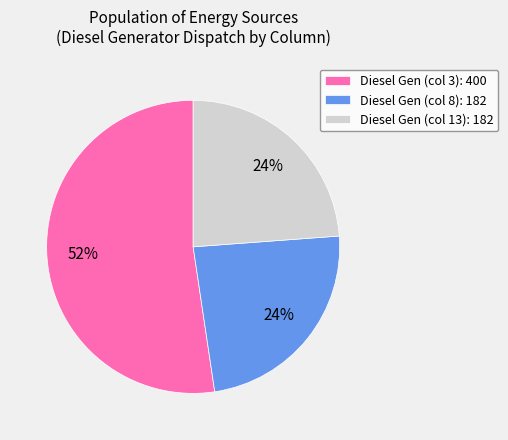

Combined, do Diesel Gen (col 3): 400 and Diesel Gen (col 8): 182 account for over 50%?

Yes